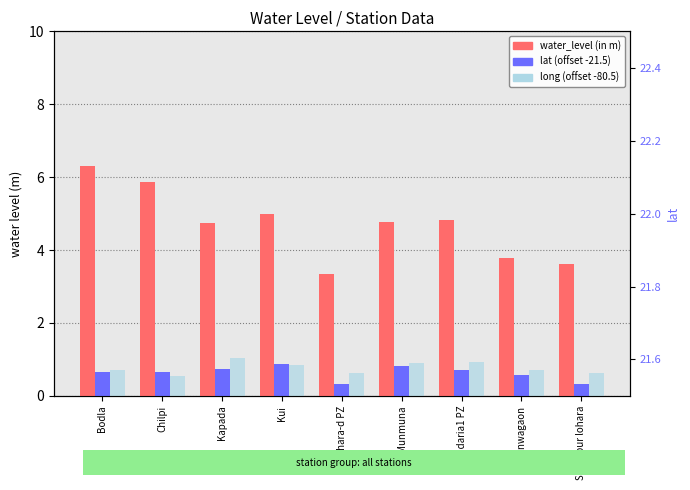

Reading left to right, extract all data points from this chart.

water_level (in m): Bodla=6.3	Chilpi=5.9	Kapada=4.7	Kui=5.0	Lohara-d PZ=3.4	Munmuna=4.8	Pandaria1 PZ=4.8	Rajnanwagaon=3.8	Sahaspur lohara=3.6
lat (offset -21.5): Bodla=0.7	Chilpi=0.7	Kapada=0.7	Kui=0.9	Lohara-d PZ=0.3	Munmuna=0.8	Pandaria1 PZ=0.7	Rajnanwagaon=0.6	Sahaspur lohara=0.3
long (offset -80.5): Bodla=0.7	Chilpi=0.6	Kapada=1.0	Kui=0.9	Lohara-d PZ=0.6	Munmuna=0.9	Pandaria1 PZ=0.9	Rajnanwagaon=0.7	Sahaspur lohara=0.6